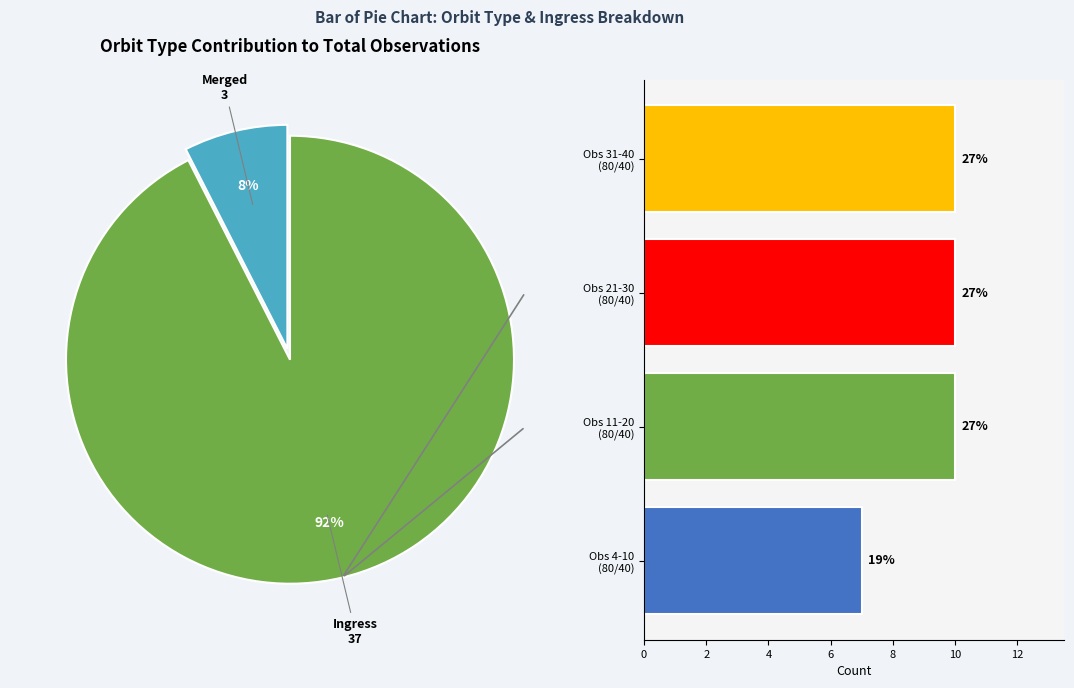

Combined, what portion of the pie is Obs 11-20 (80/40) and Obs 21-30 (80/40)?

54.1%